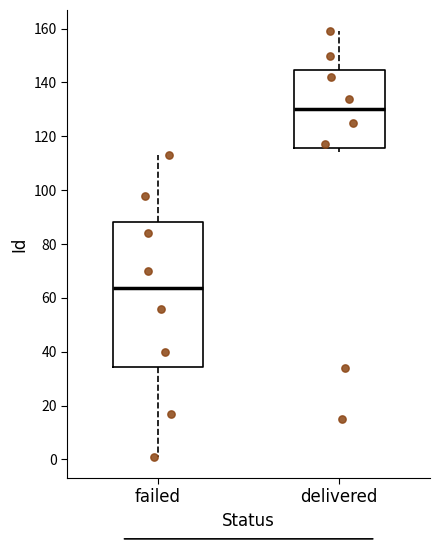

Which box's median line is the lowest?

failed